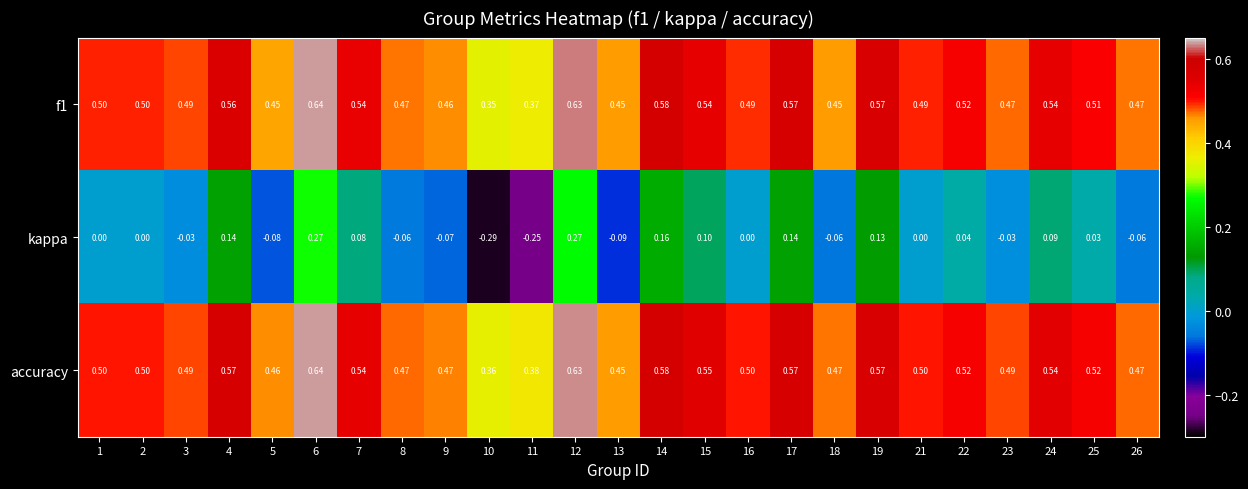

Which series has the largest total across all categories?

accuracy